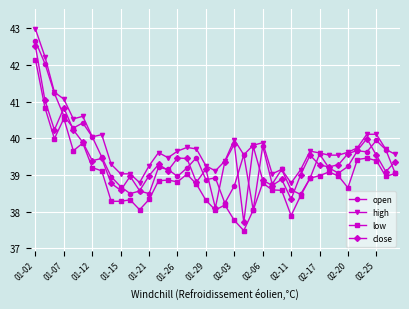

Which series has the largest total across all categories?

high